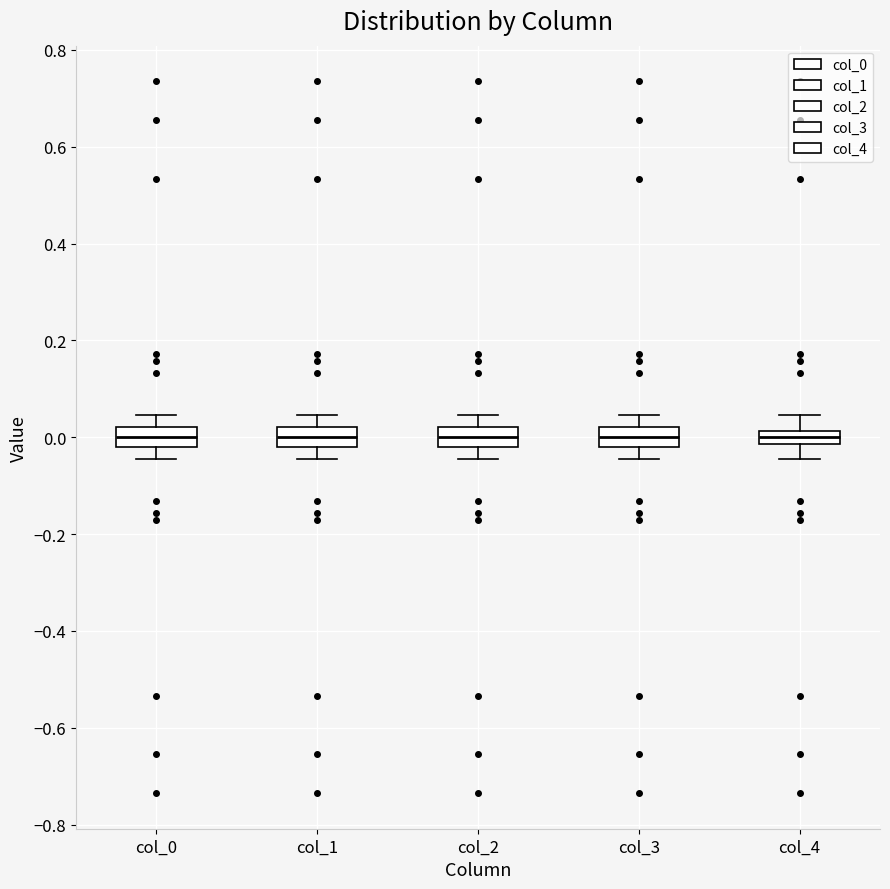

Where does the lower whisker of the box for col_2 end on the y-axis? The values are not printed on the chart, so give them approximately, as read against the axis.

-0.04